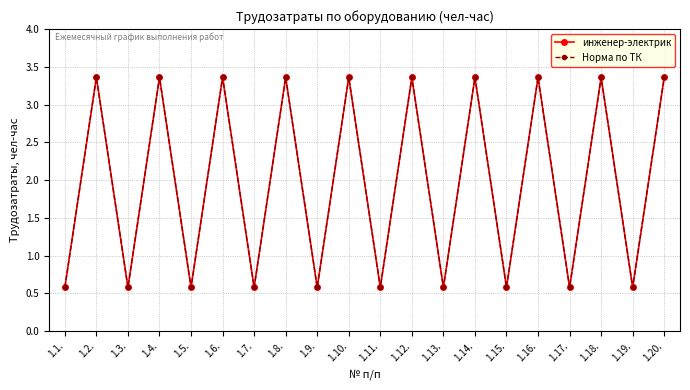

Reading left to right, transcribe all the data shown in this chart.

инженер-электрик: 0.6	3.4	0.6	3.4	0.6	3.4	0.6	3.4	0.6	3.4	0.6	3.4	0.6	3.4	0.6	3.4	0.6	3.4	0.6	3.4
Норма по ТК: 0.6	3.4	0.6	3.4	0.6	3.4	0.6	3.4	0.6	3.4	0.6	3.4	0.6	3.4	0.6	3.4	0.6	3.4	0.6	3.4